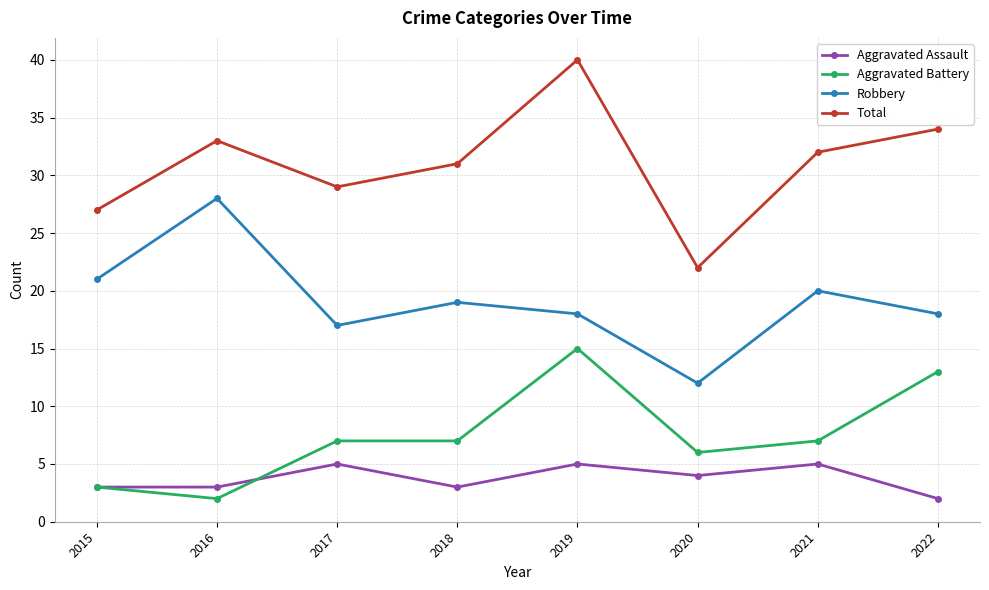

True or false: Aggravated Assault has more than 0 points higher than both neighbors.

True